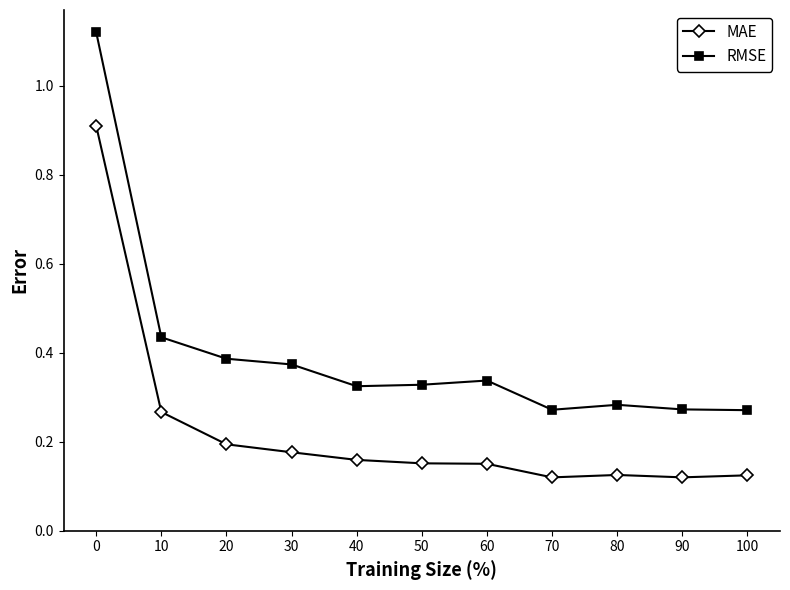

Is it true that RMSE equals 0.1 at 80?

False